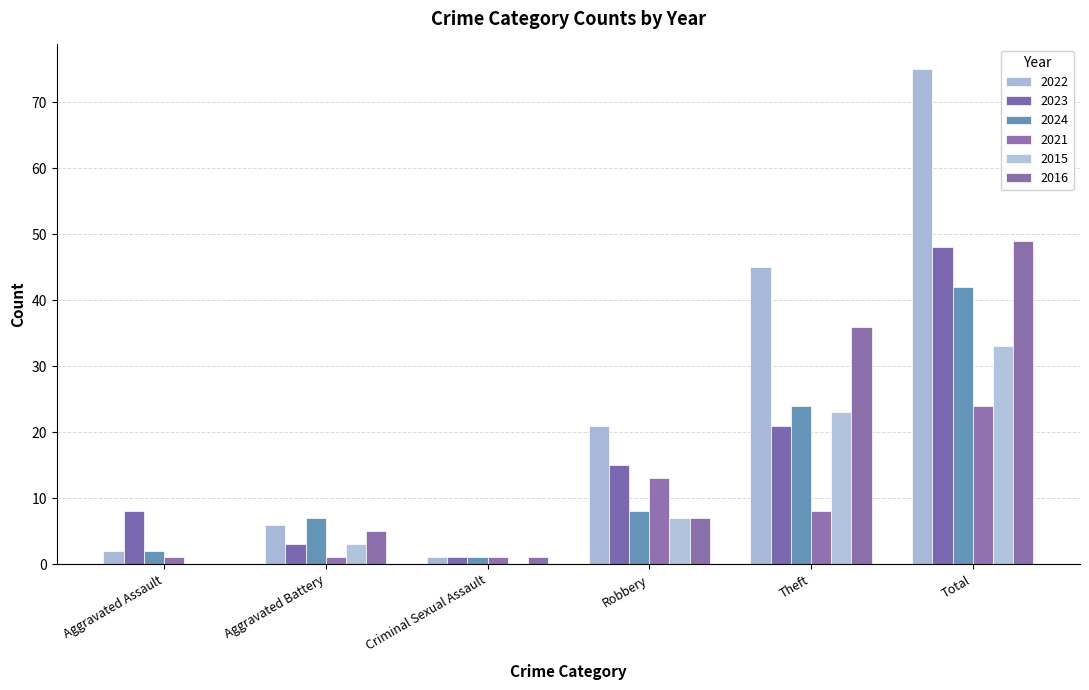

Does the chart contain stacked bars?

No